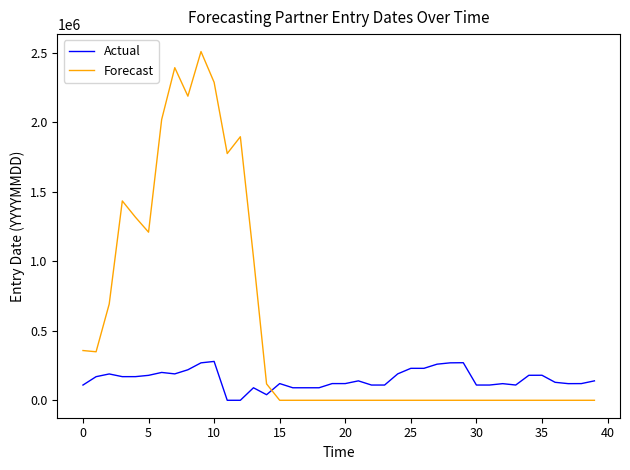

Which series has the largest total across all categories?

Forecast